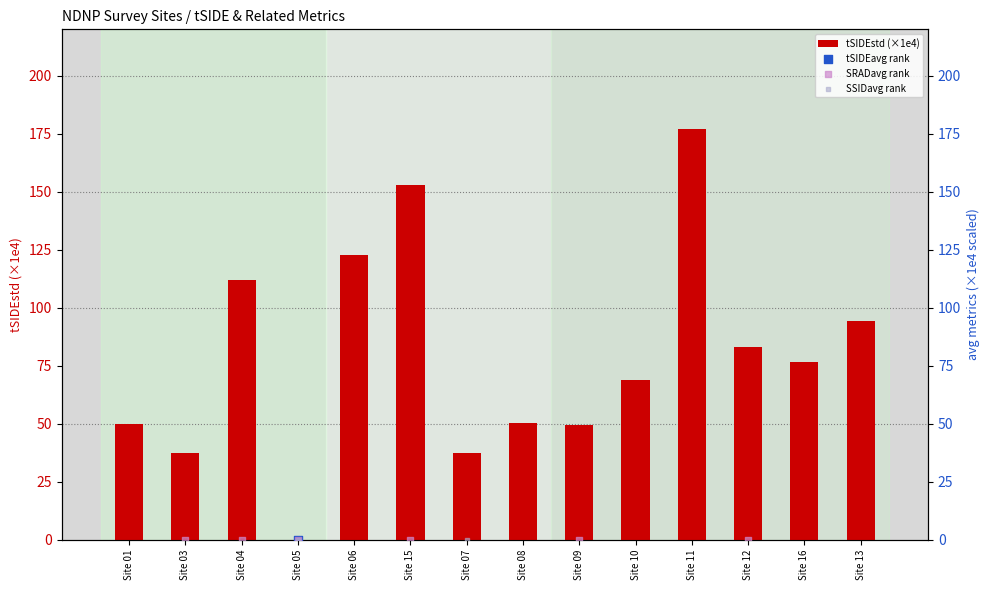

What are all the series names shown in the legend?

tSIDEstd (×1e4), tSIDEavg rank, SRADavg rank, SSIDavg rank